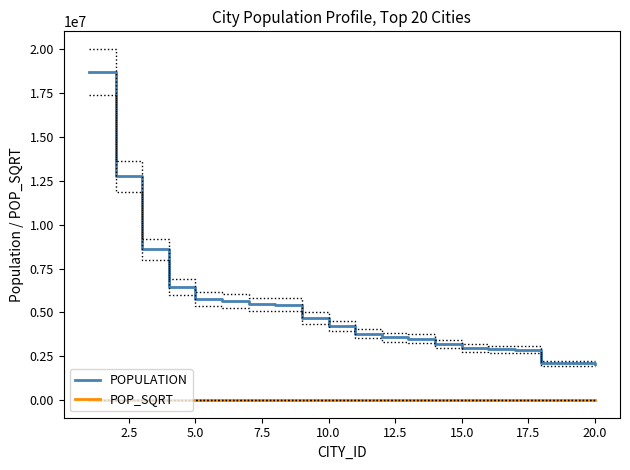

What is the lowest value of the POPULATION series?

2074775.0